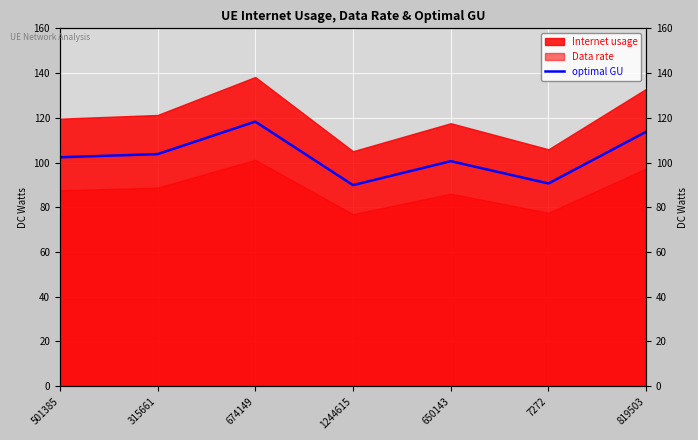

List the labels in order of value, largest first.

674149, 819503, 315661, 501385, 650143, 7272, 1244615